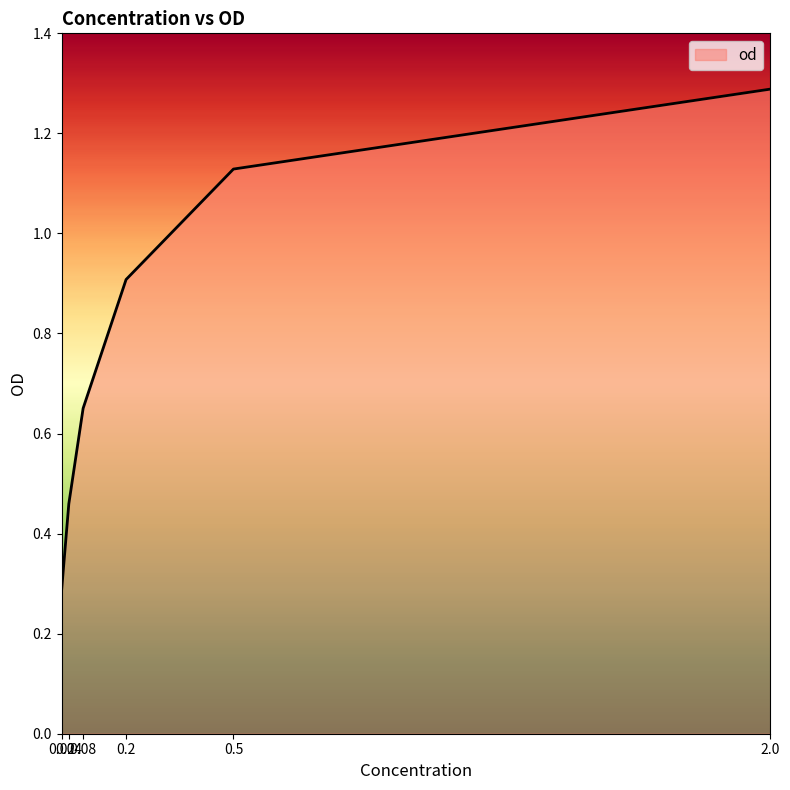

What is the average value?

0.8